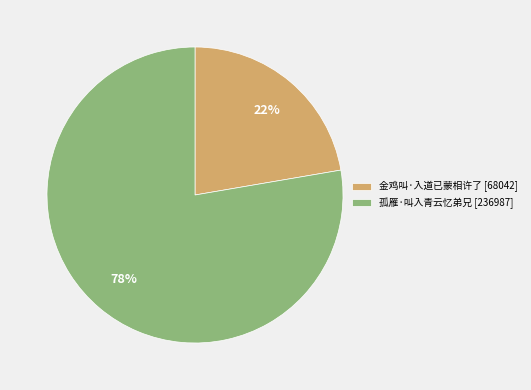

How many segments does this pie chart have?

2